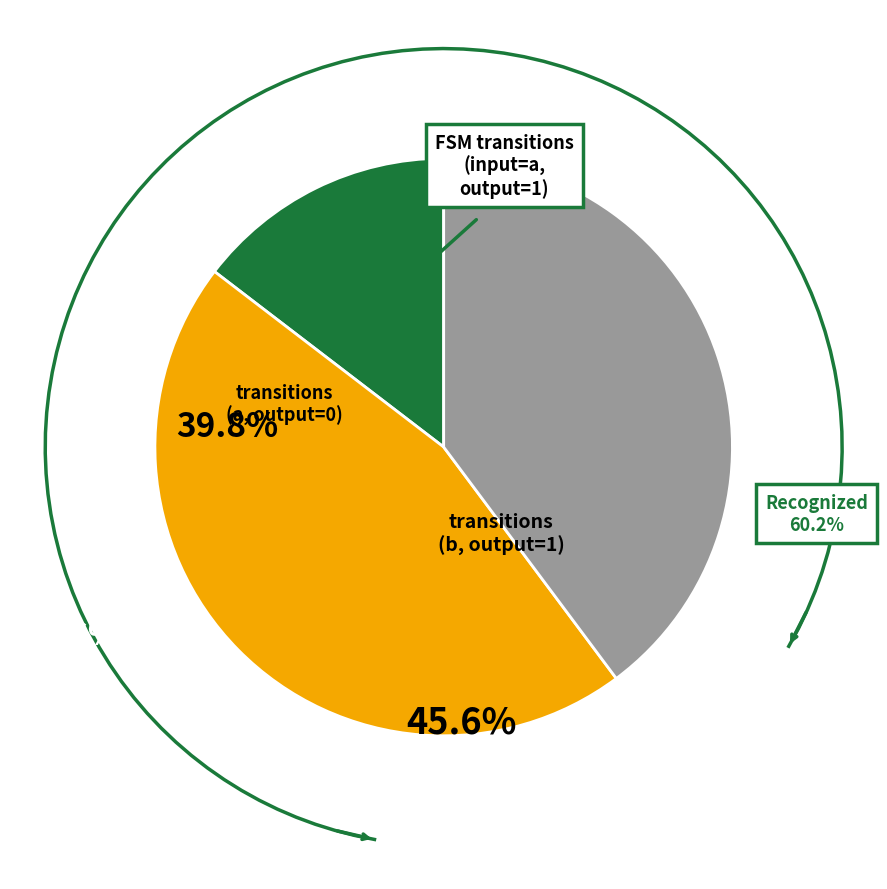

Is there any slice that represents more than half of the pie?

No